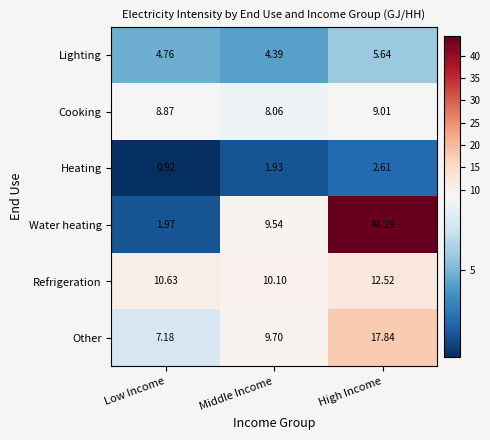

Is the value of Refrigeration at High Income greater than the value of Cooking at High Income?

Yes